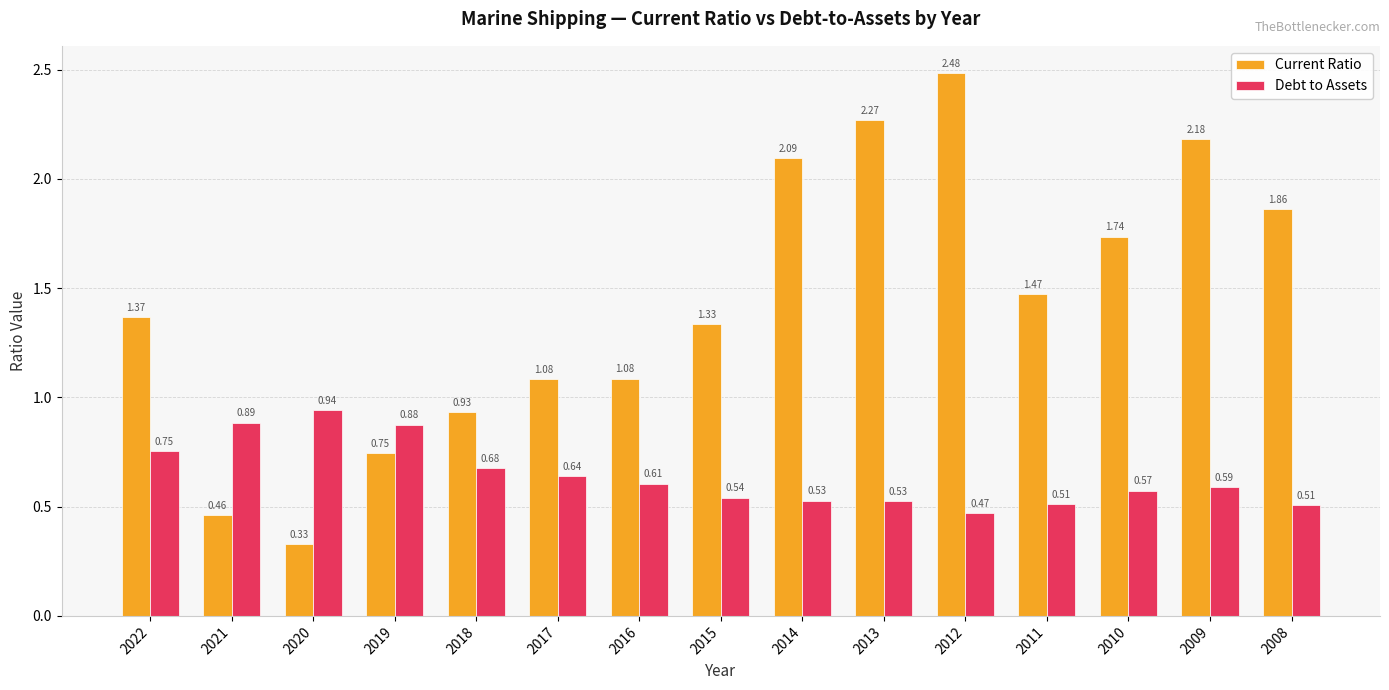

Which series has the largest total across all categories?

Current Ratio